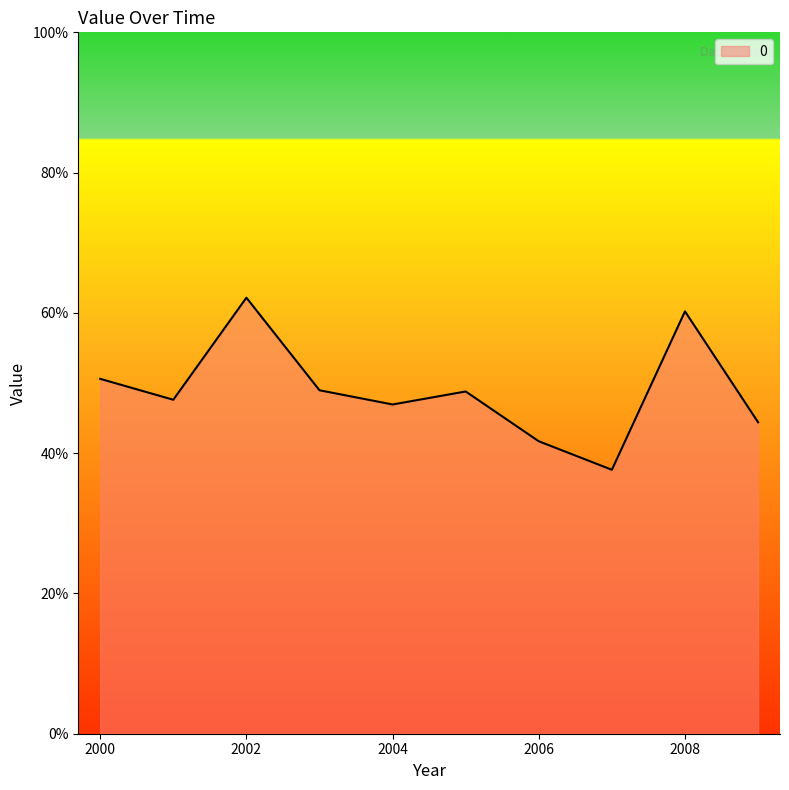

At which category does the data reach its first local valley?

2001-01-15